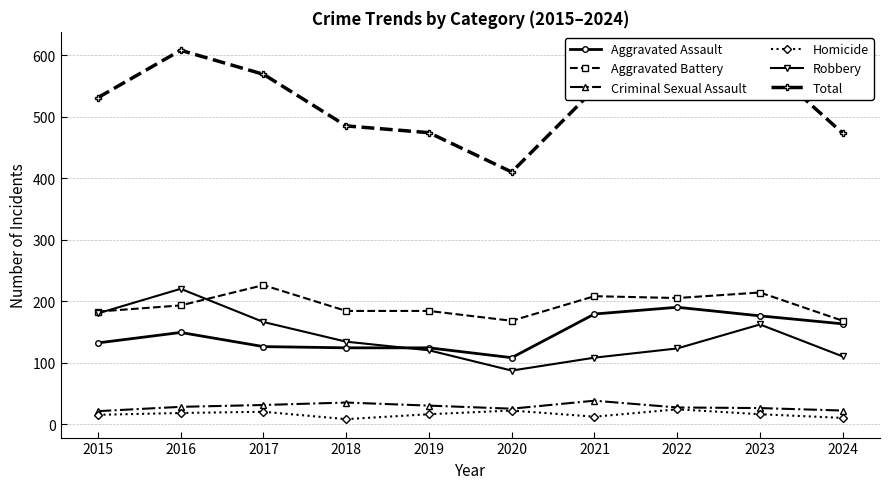

Which series has the widest spread of values?

Total